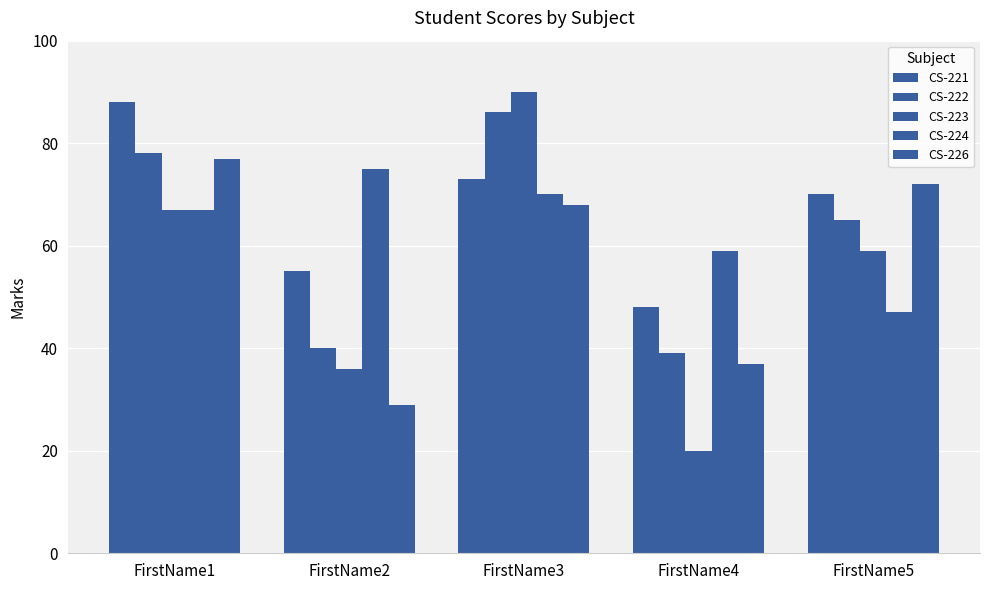

Is the value of CS-222 at FirstName2 greater than the value of CS-221 at FirstName5?

No